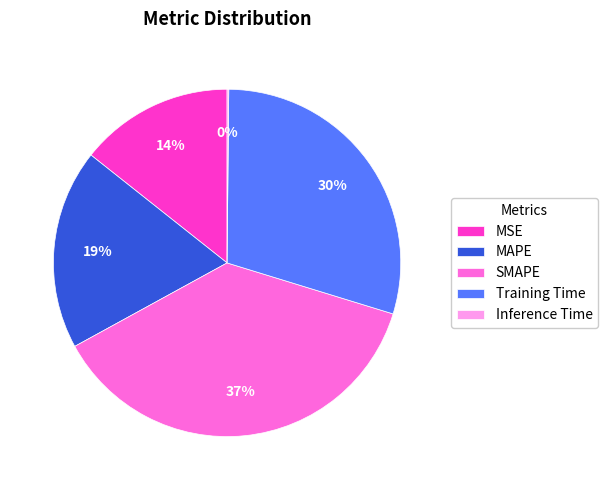

What is the largest slice in the pie chart?

SMAPE